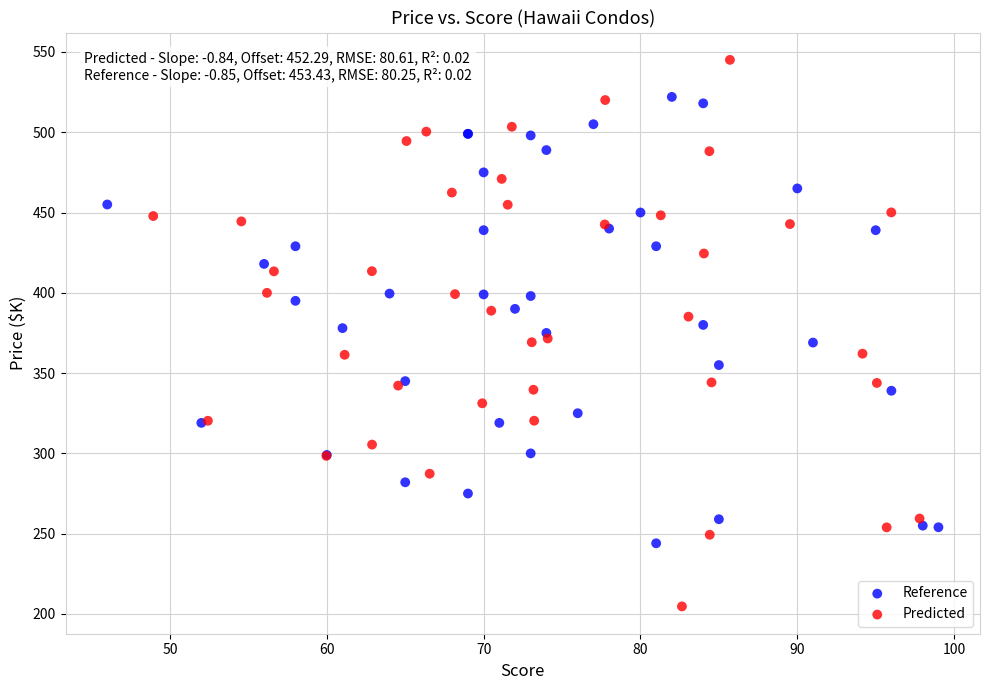

Which series reaches the maximum Y coordinate?

Predicted